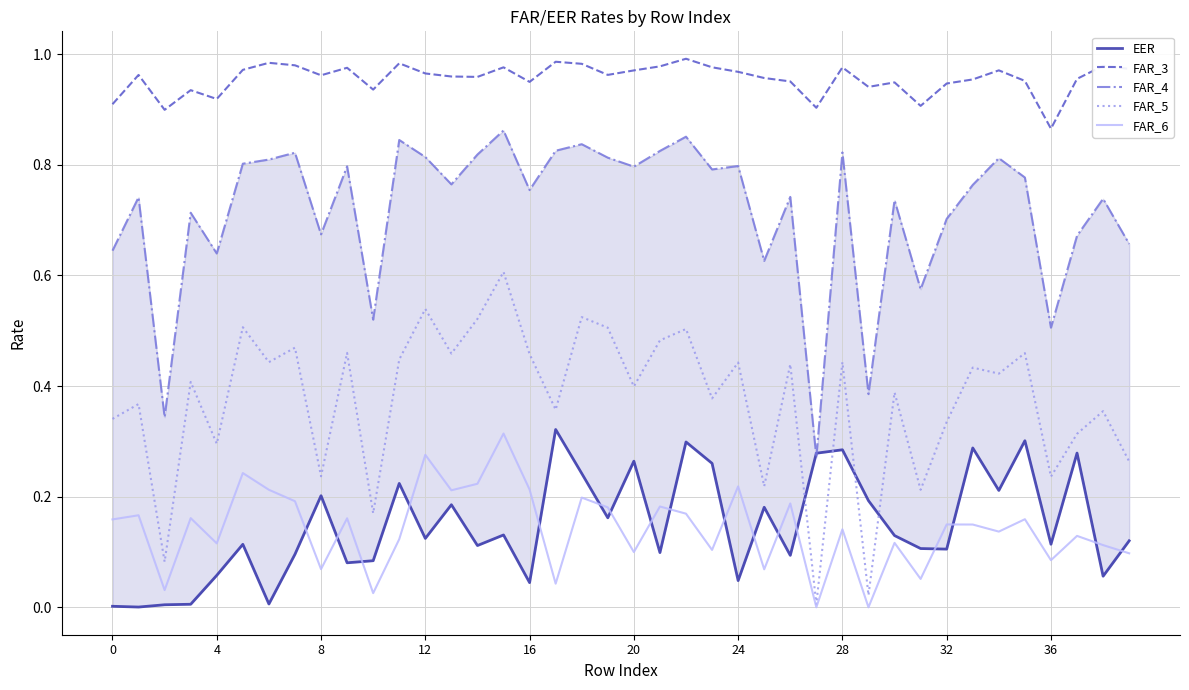

Count the number of categories in the chart.

40